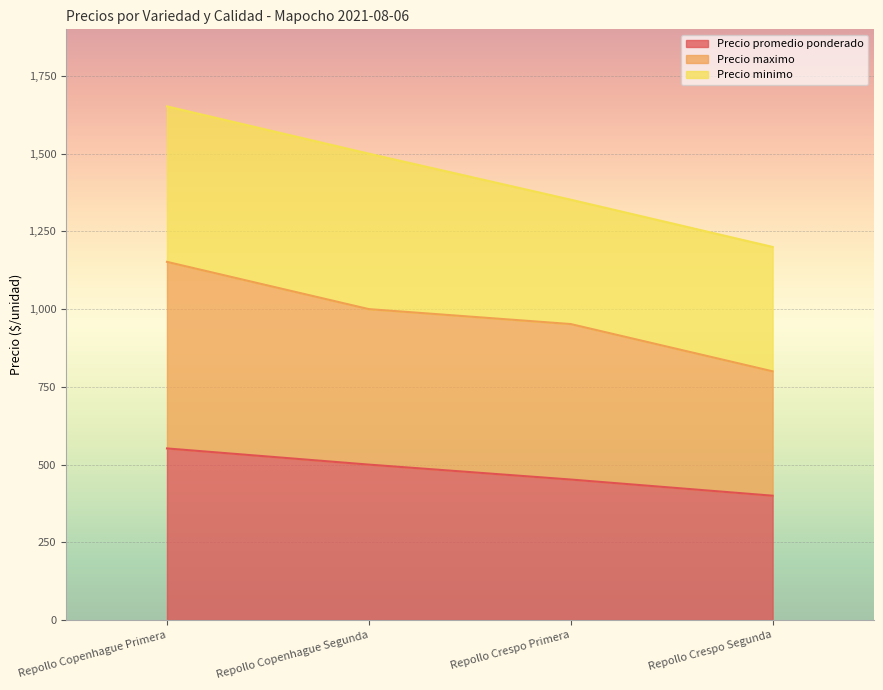

Which category has the highest value in the Precio promedio ponderado series?

Repollo Copenhague Primera